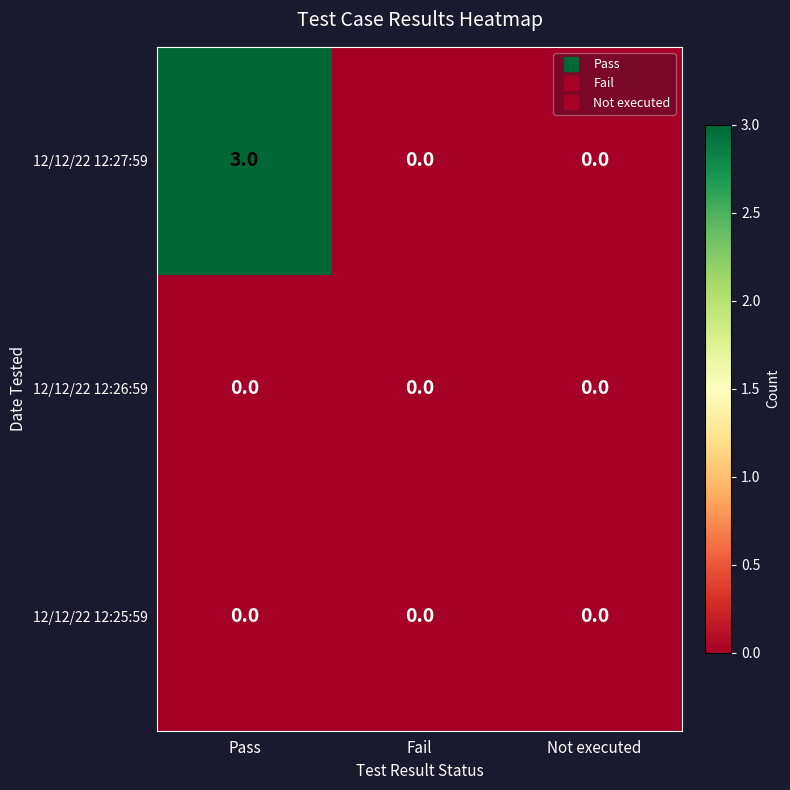

Which series has the largest total across all categories?

12/12/22 12:27:59